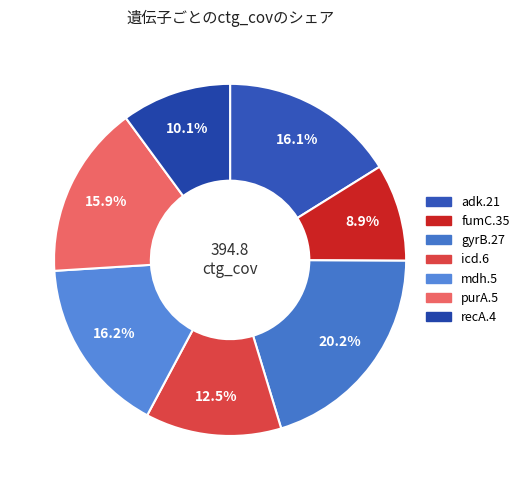

What percentage is NOT represented by purA.5?

84.1%